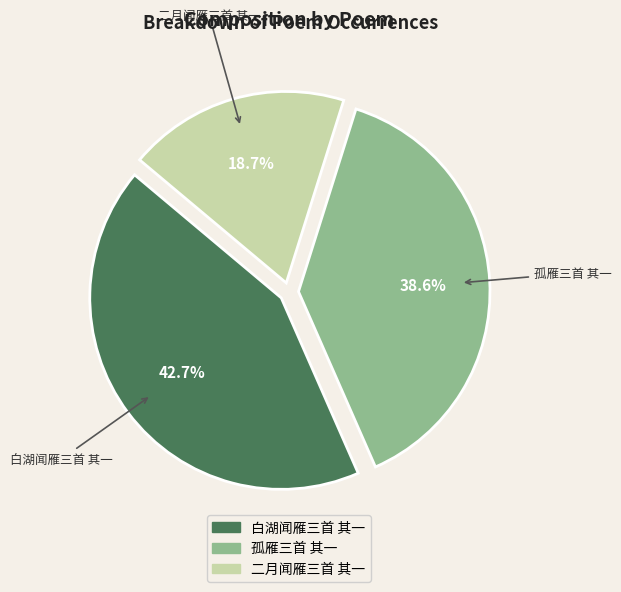

The 二月闻雁三首 其一 slice represents 11% of the pie. True or false?

False